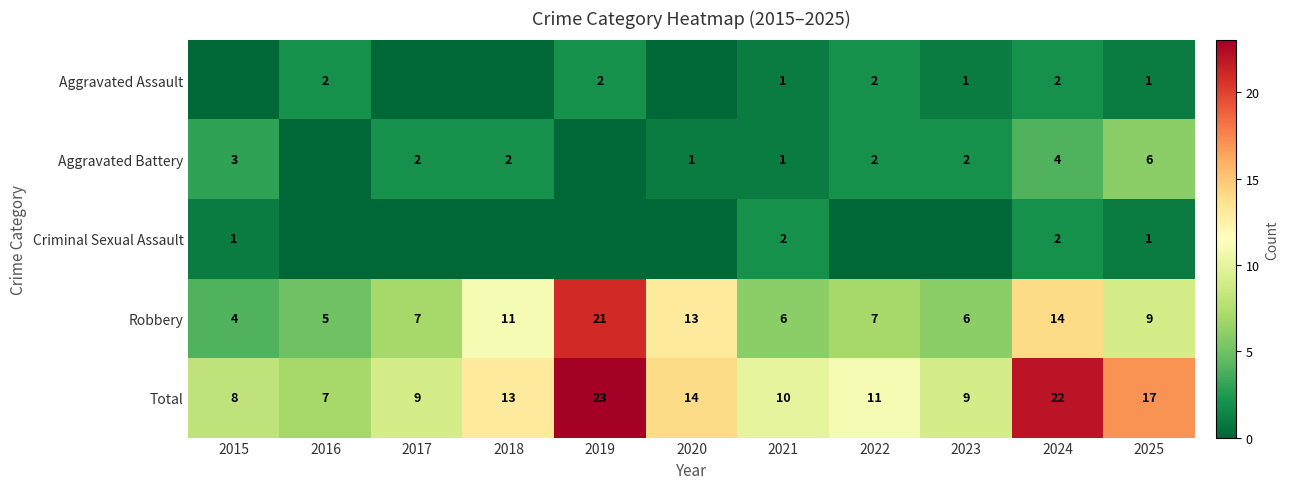

What is the difference between the highest and lowest values at 2021?

9